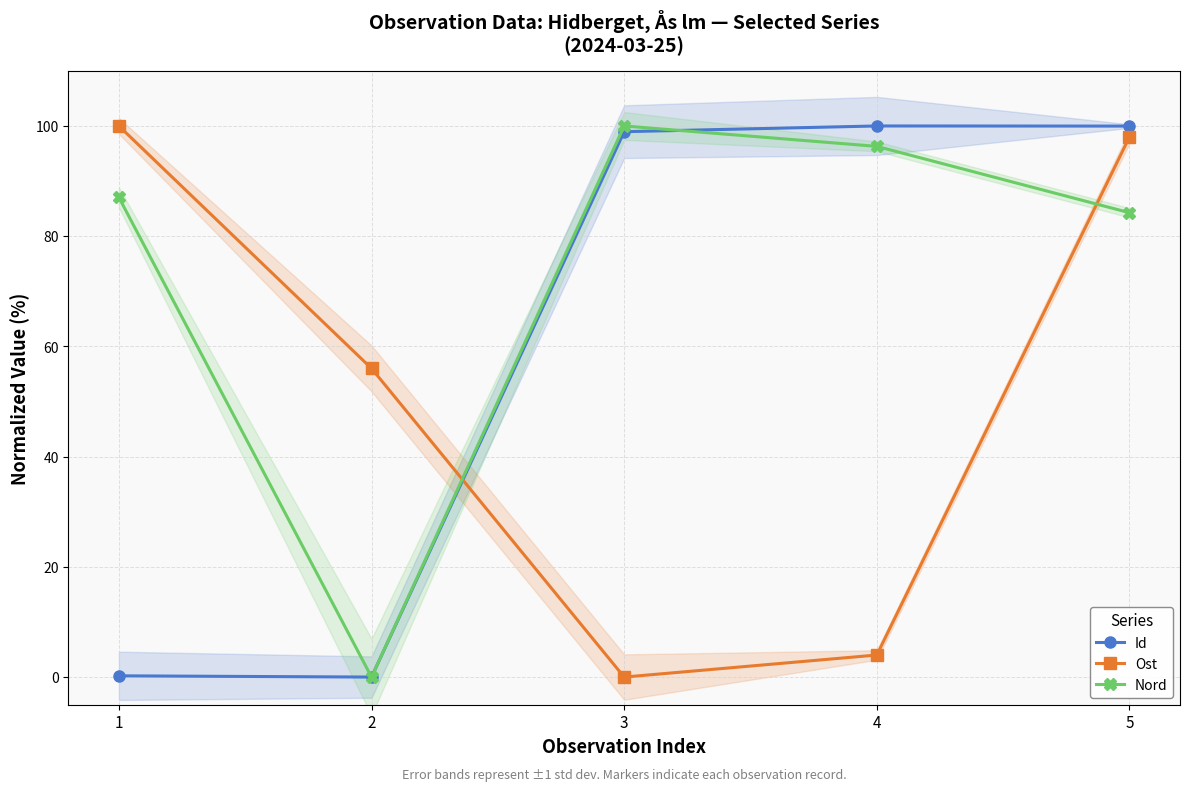

True or false: Ost has a value of 1.8 at 4.

False